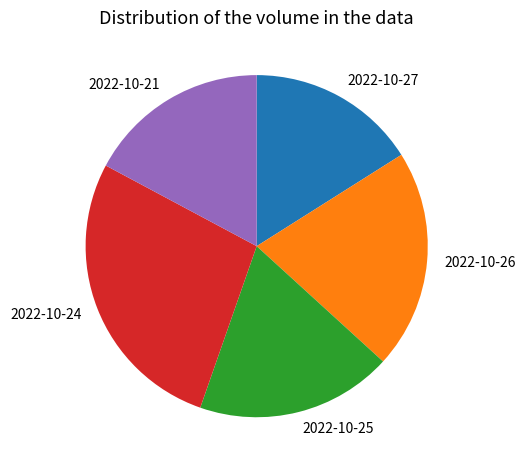

Rank the categories by value from highest to lowest.

2022-10-24, 2022-10-26, 2022-10-25, 2022-10-21, 2022-10-27